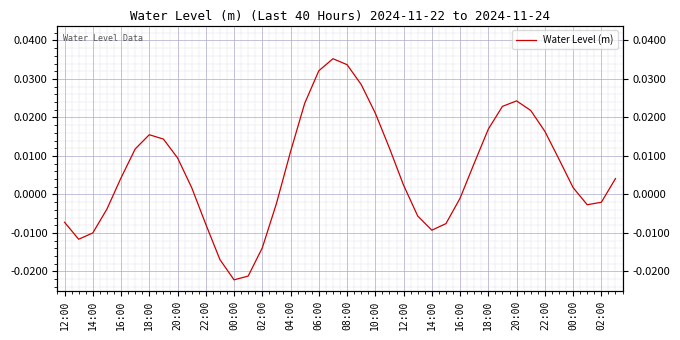

What is the difference between the second highest and minimum values?

0.1